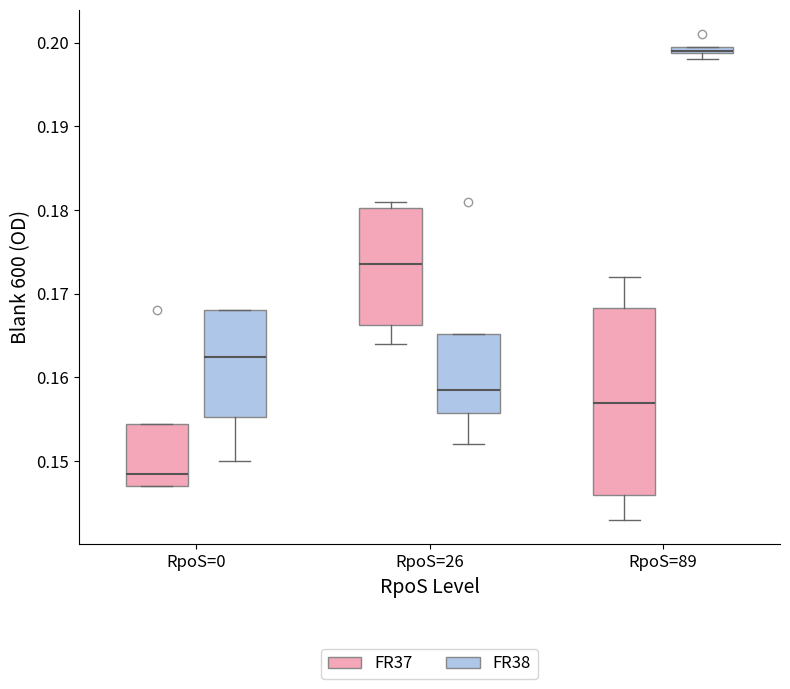

Where is the lower edge of the box for RpoS=26 (FR38) on the y-axis? The values are not printed on the chart, so give them approximately, as read against the axis.

0.156